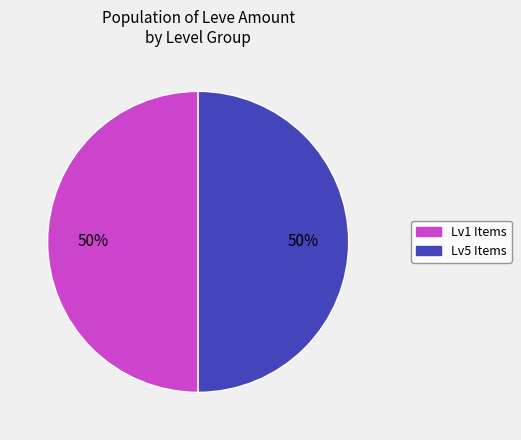

How many slices are in this pie chart?

2